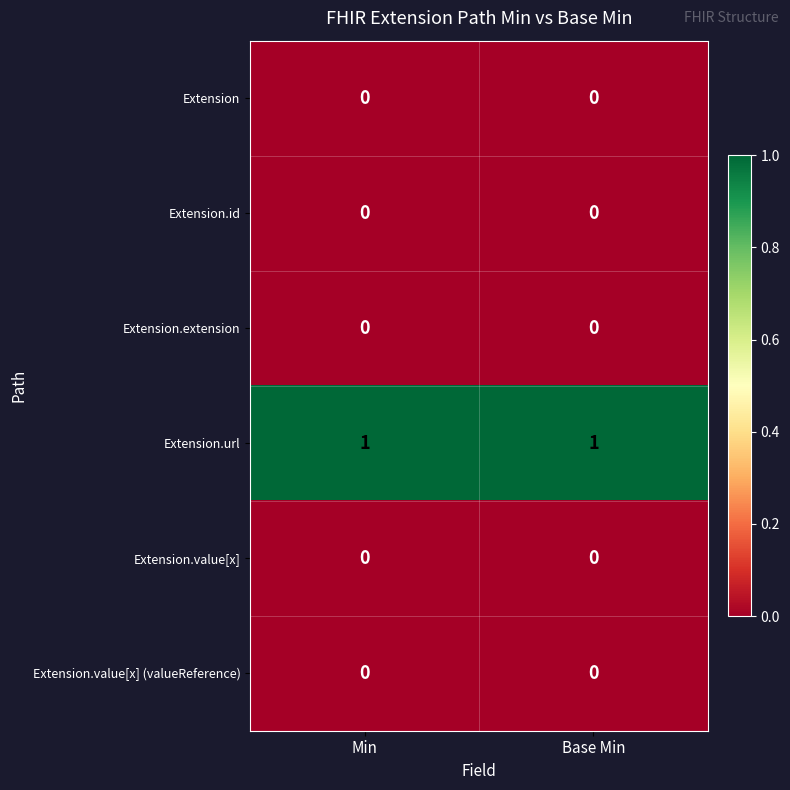

Reading left to right, what are all the values shown in this chart?

Extension: 0	0
Extension.id: 0	0
Extension.extension: 0	0
Extension.url: 1	1
Extension.value[x]: 0	0
Extension.value[x] (valueReference): 0	0